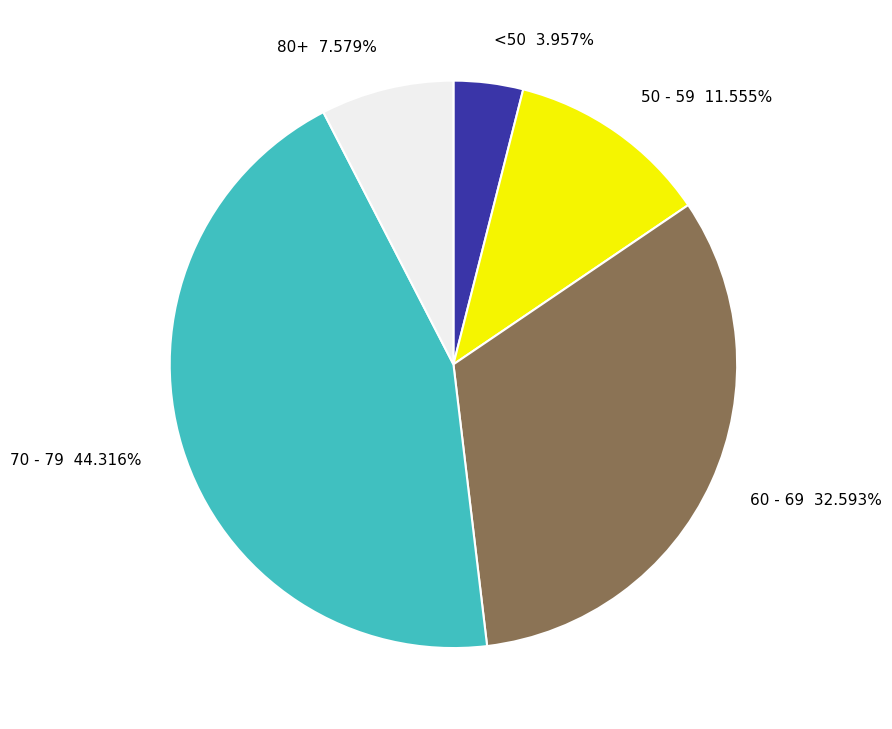

Which has a higher value, 60 - 69 32.593% or 70 - 79 44.316%?

70 - 79 44.316%